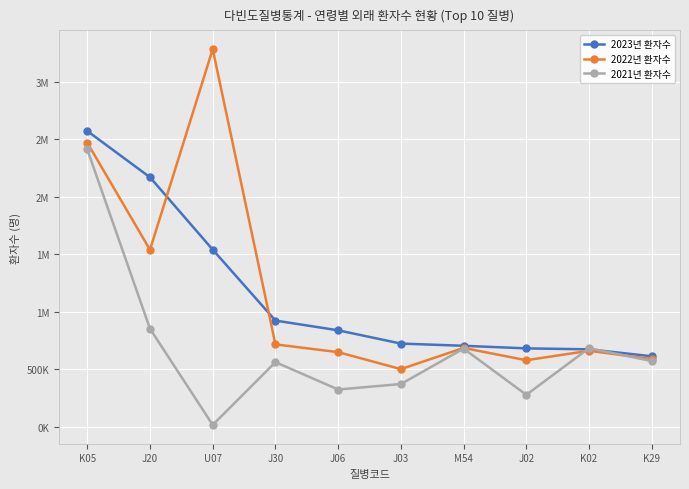

What are all the series names shown in the legend?

2023년 환자수, 2022년 환자수, 2021년 환자수